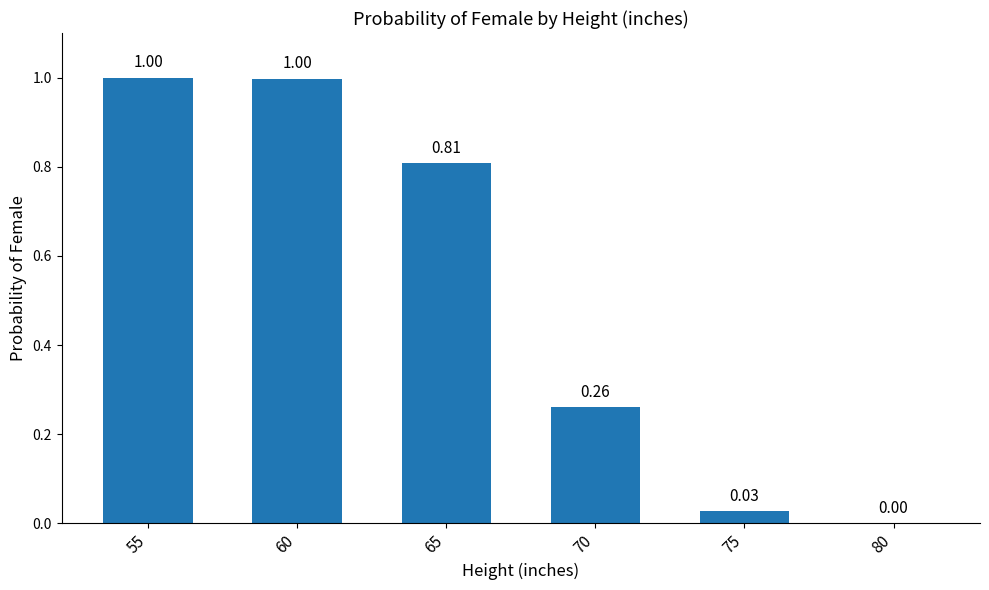

Is it true that the value at 75 is 0.0?

True